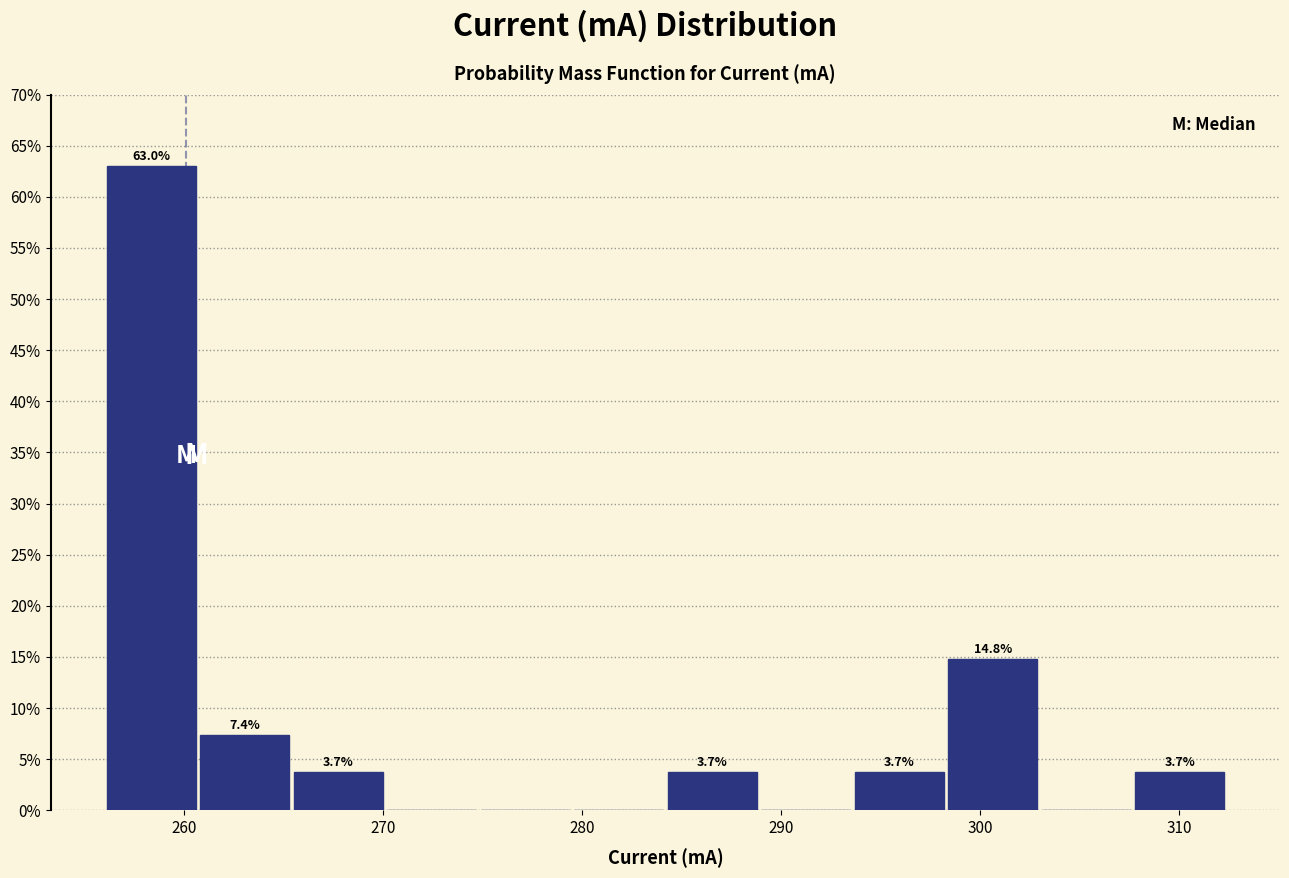

Over which range of the x-axis is the bar tallest?

256 to 261